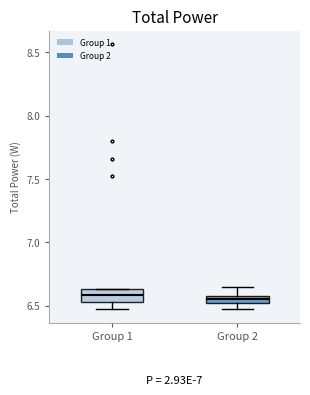

Where does the upper whisker of the box for Group 2 end on the y-axis? The values are not printed on the chart, so give them approximately, as read against the axis.

6.65